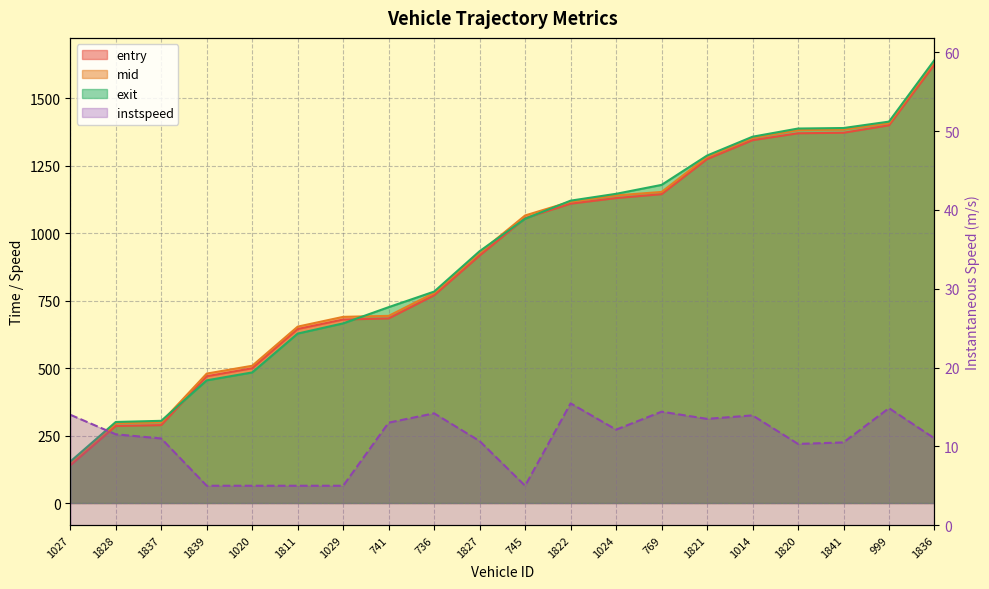

How many times do exit and entry cross each other?

4